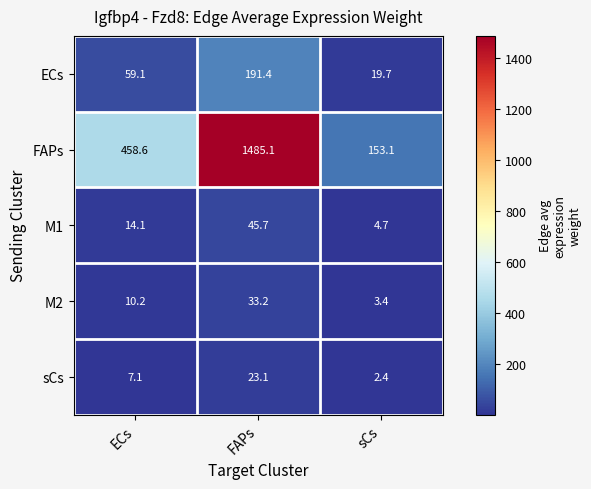

At which category is the sum across all series the highest?

FAPs